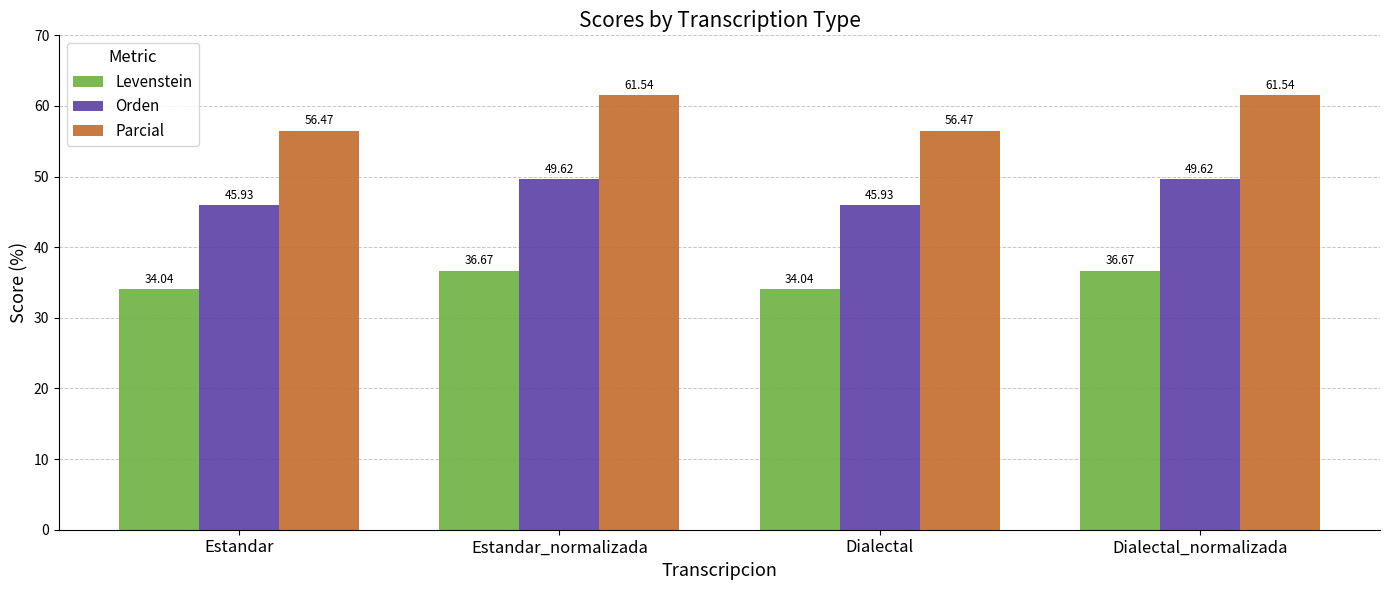

At which label does Parcial first exceed 61?

Estandar_normalizada